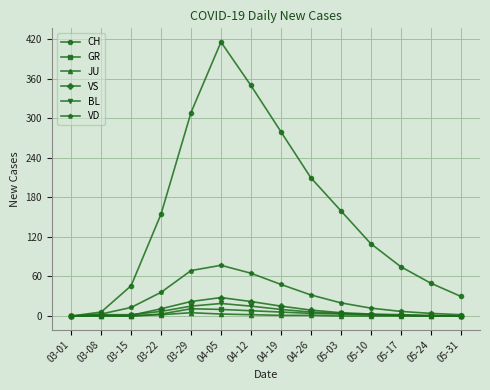

The GR series shows 8 at 04-12. True or false?

True